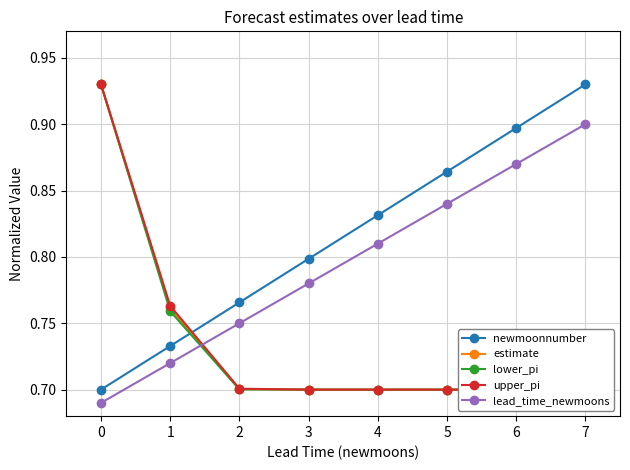

Which series has the largest total across all categories?

newmoonnumber